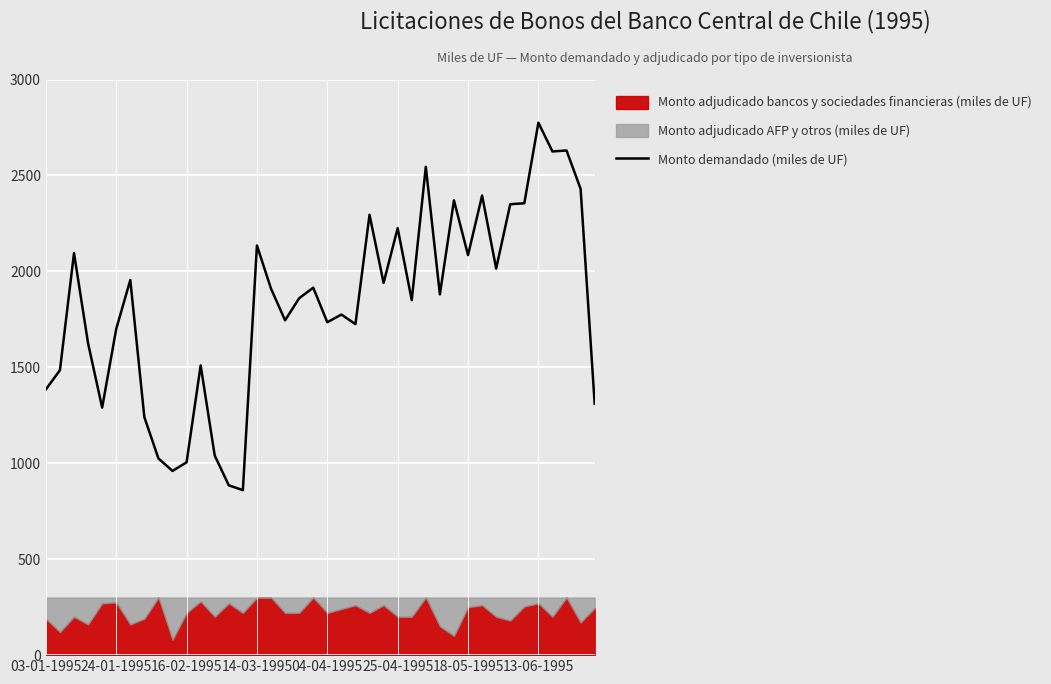

Is it true that the value at 19 is 1915?

True